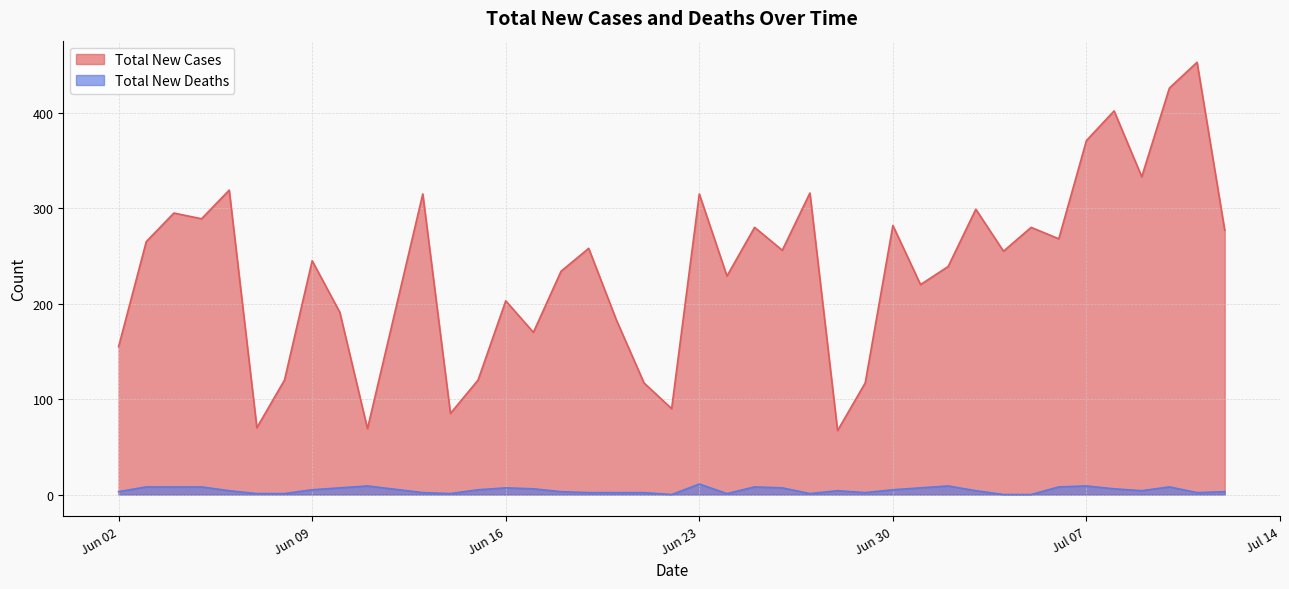

Which category has the highest value in the Total New Cases series?

2020-07-11